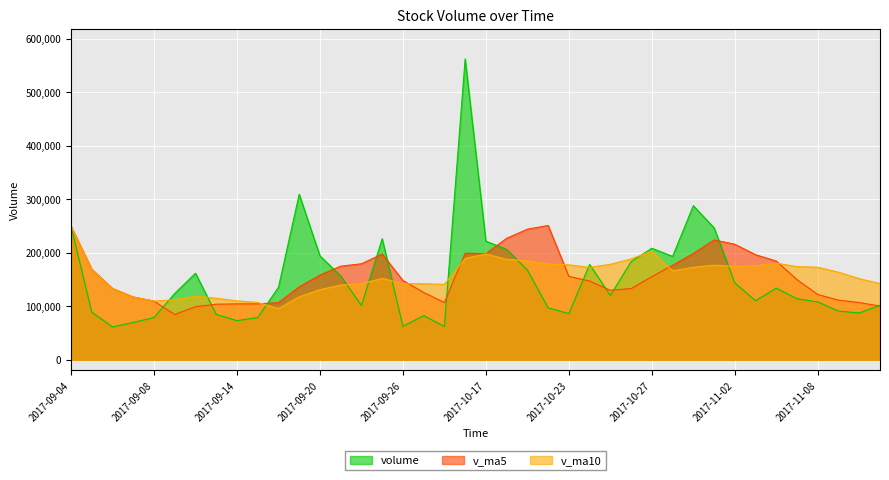

True or false: volume has a value of 276171.4 at 2017-09-21.

False